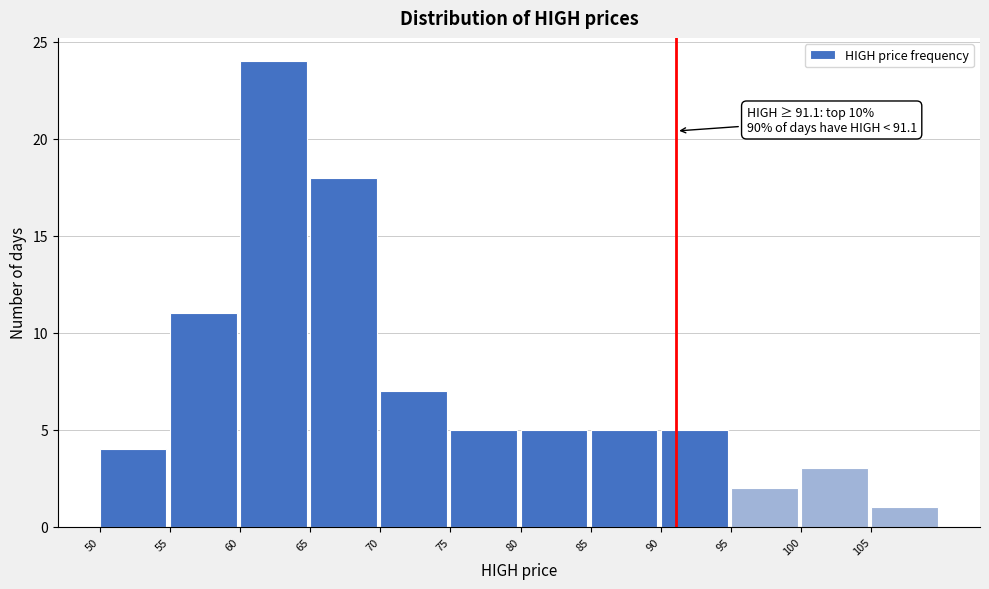

Over which range of the x-axis is the bar tallest?

60 to 65